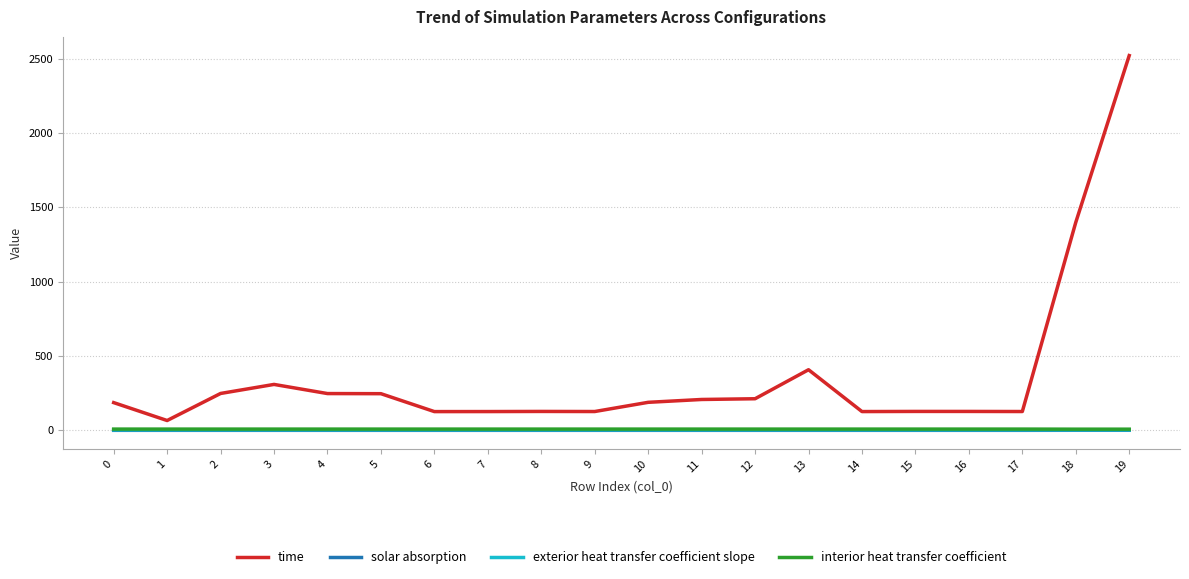

How many categories are shown in the chart?

20